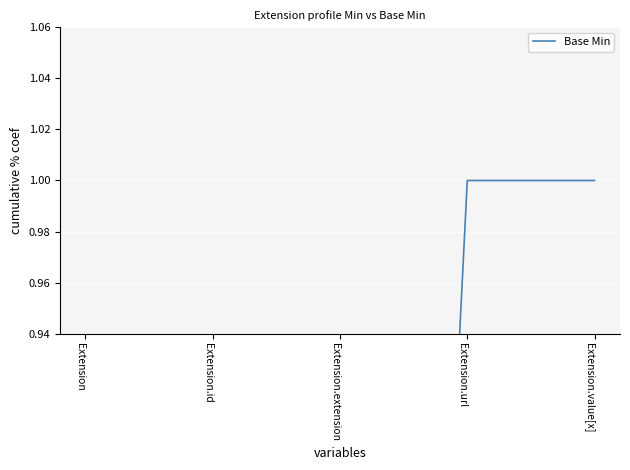

Reading left to right, transcribe all the data shown in this chart.

0	0	0	1	1